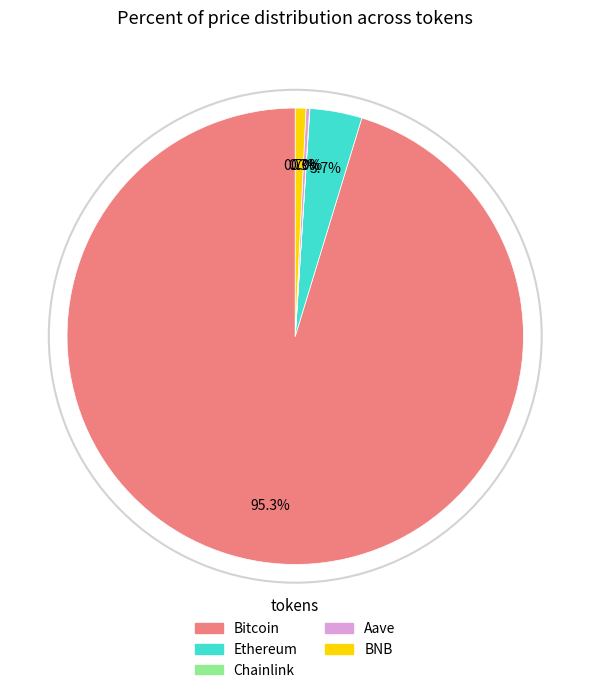

To the nearest percent, what is the combined percentage of Ethereum and Bitcoin?

99%